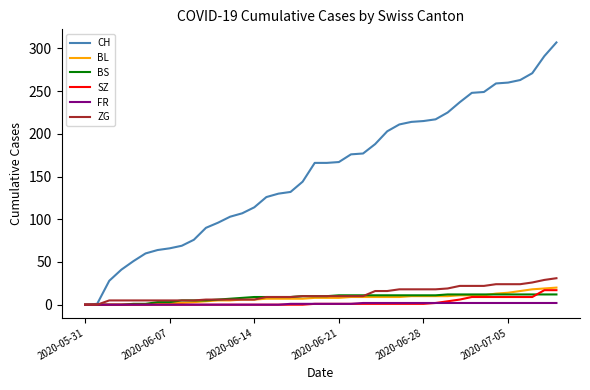

Which series has the largest total across all categories?

CH